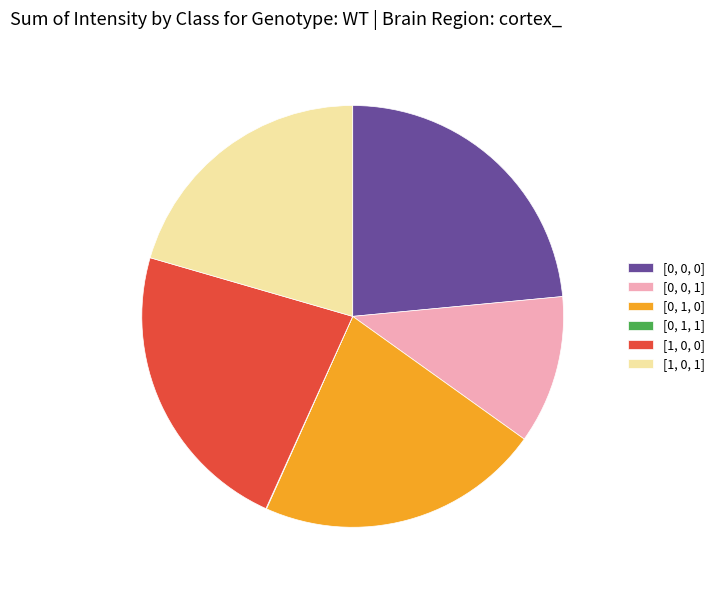

Approximately how many times larger is the value at [0, 0, 0] compared to [1, 0, 1]?

1.1